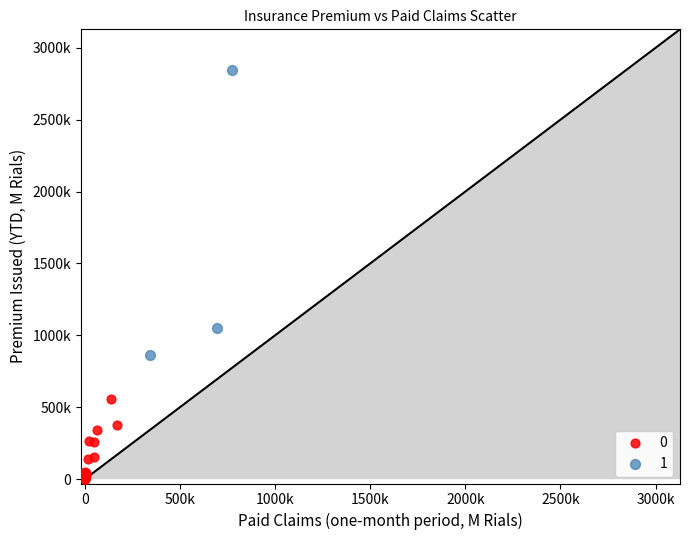

What are all the series names shown in the legend?

0, 1